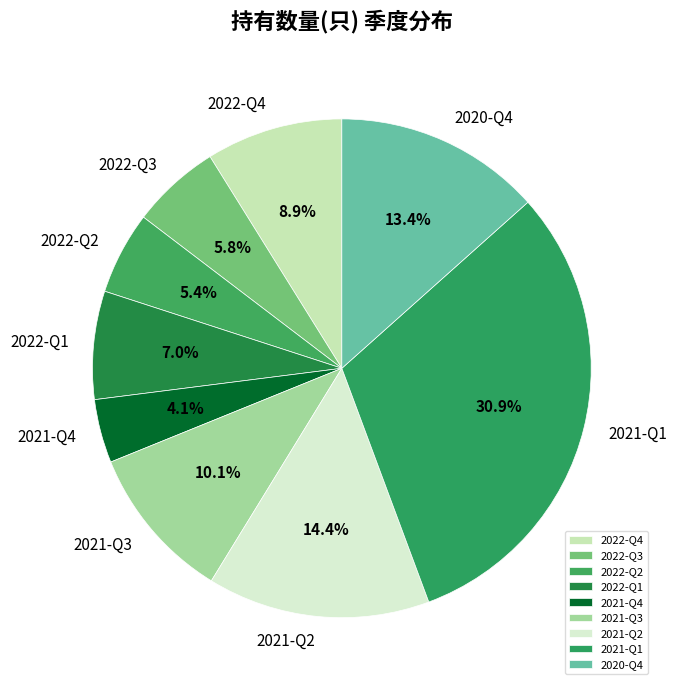

Between 2022-Q1 and 2021-Q1, which is larger?

2021-Q1